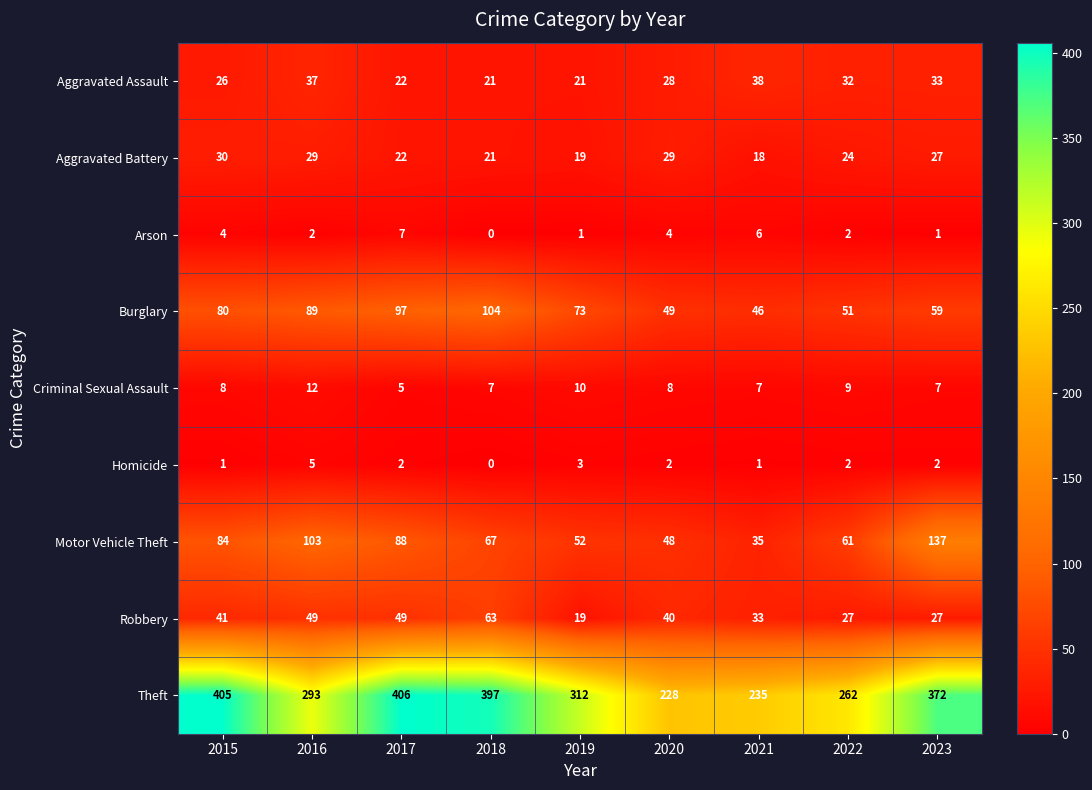

List the series in order of their peak value, lowest first.

Homicide, Arson, Criminal Sexual Assault, Aggravated Battery, Aggravated Assault, Robbery, Burglary, Motor Vehicle Theft, Theft